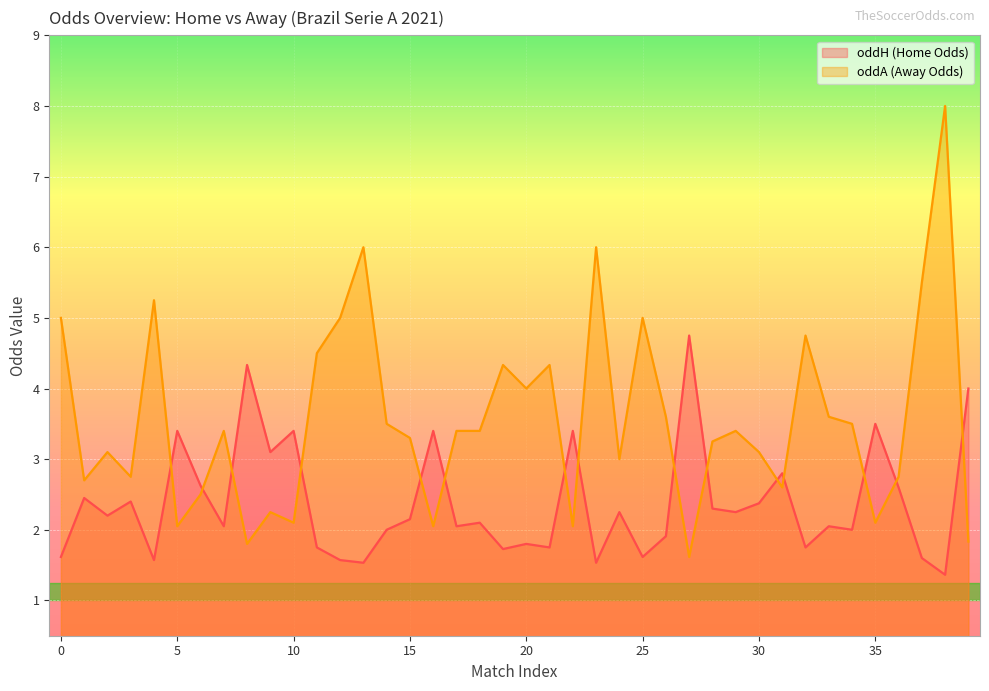

Rank the categories by oddH value from highest to lowest.

27, 8, 39, 35, 5, 10, 16, 22, 9, 31, 6, 36, 1, 3, 30, 28, 24, 29, 2, 15, 18, 7, 17, 33, 14, 34, 26, 20, 11, 21, 32, 19, 0, 25, 37, 4, 12, 13, 23, 38